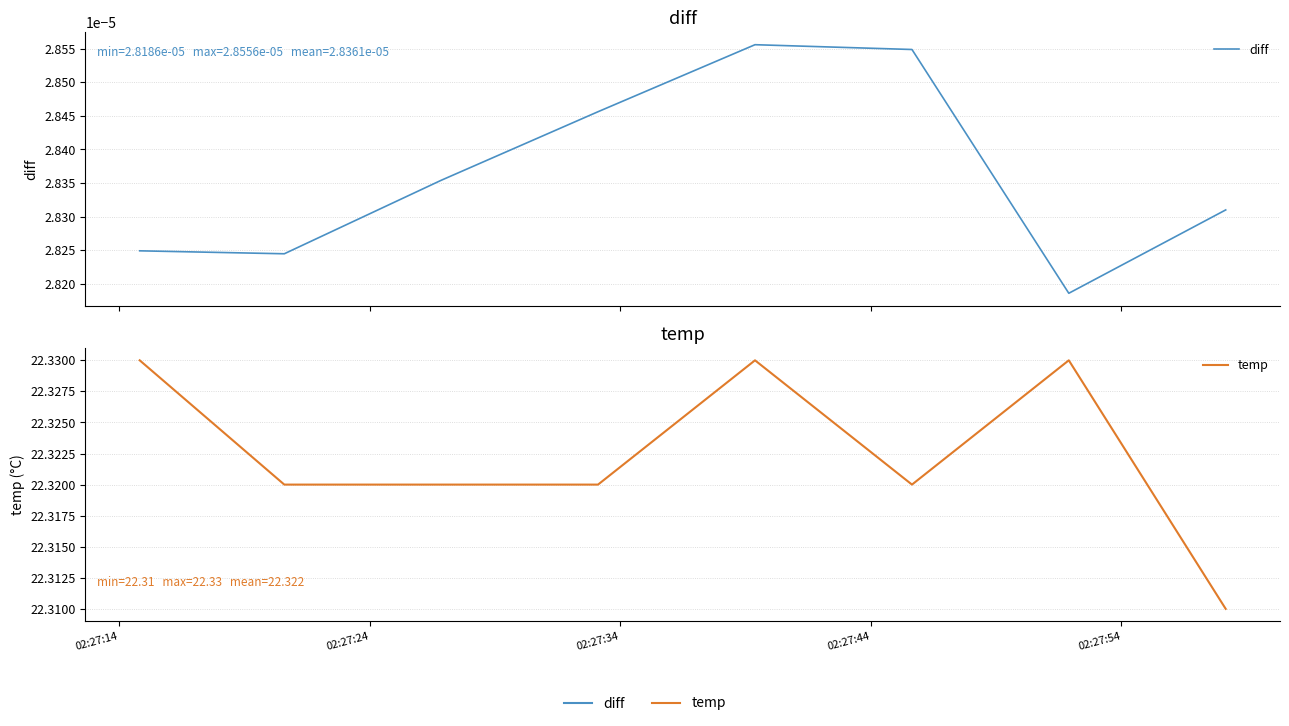

The diff series shows 0.0 at 02:27:14. True or false?

True